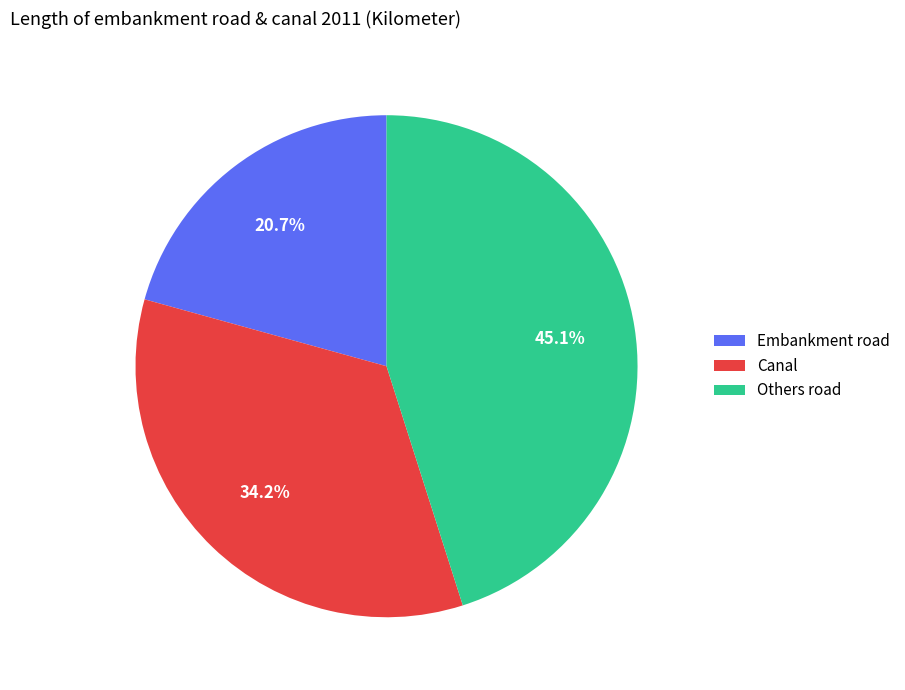

To the nearest percent, what is the combined percentage of Canal and Others road?

79%